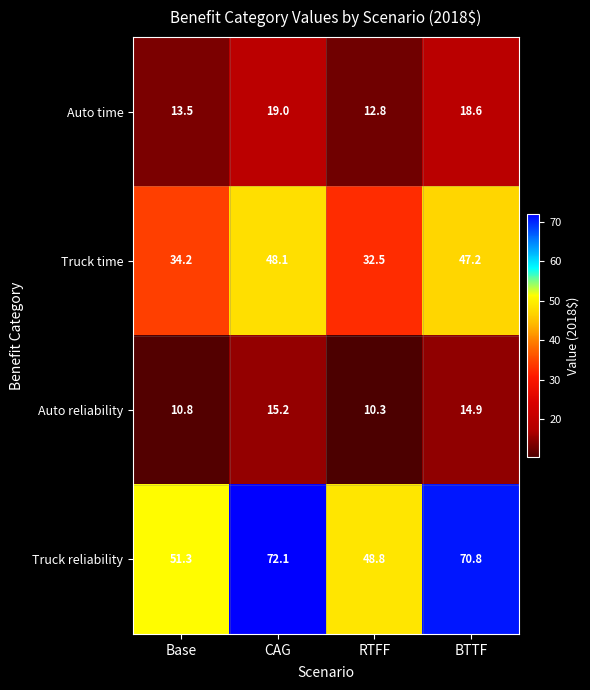

The Auto reliability series shows 15.2 at CAG. True or false?

True